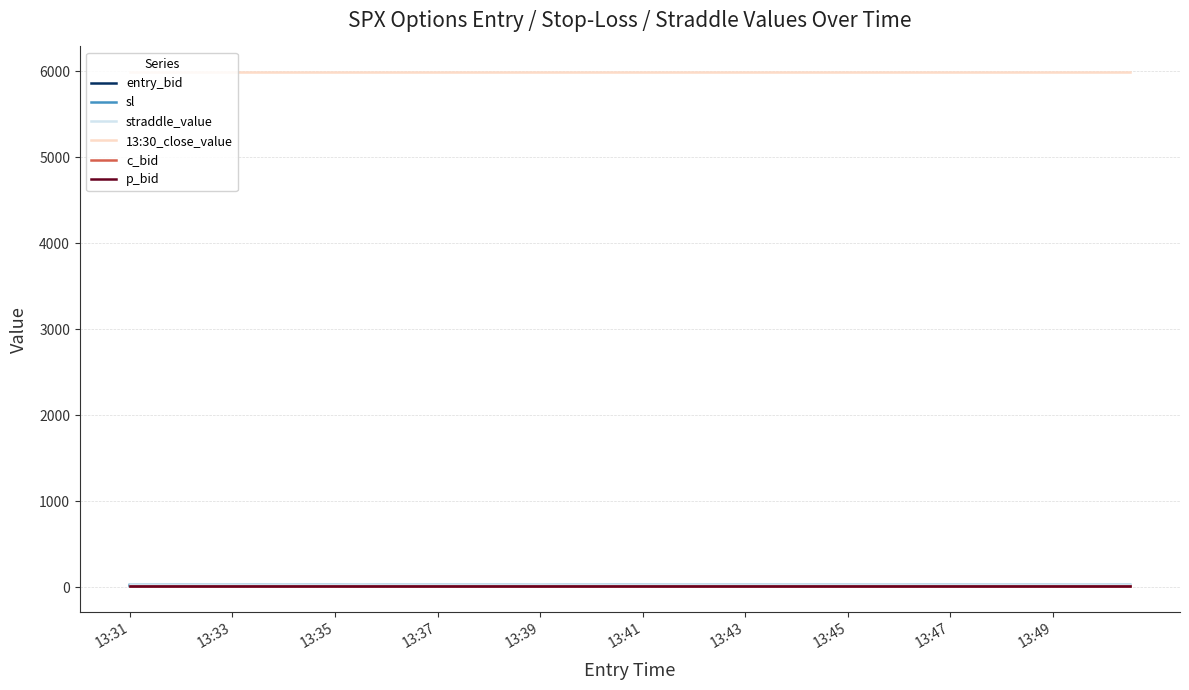

What is the maximum value shown in the chart?

5987.7